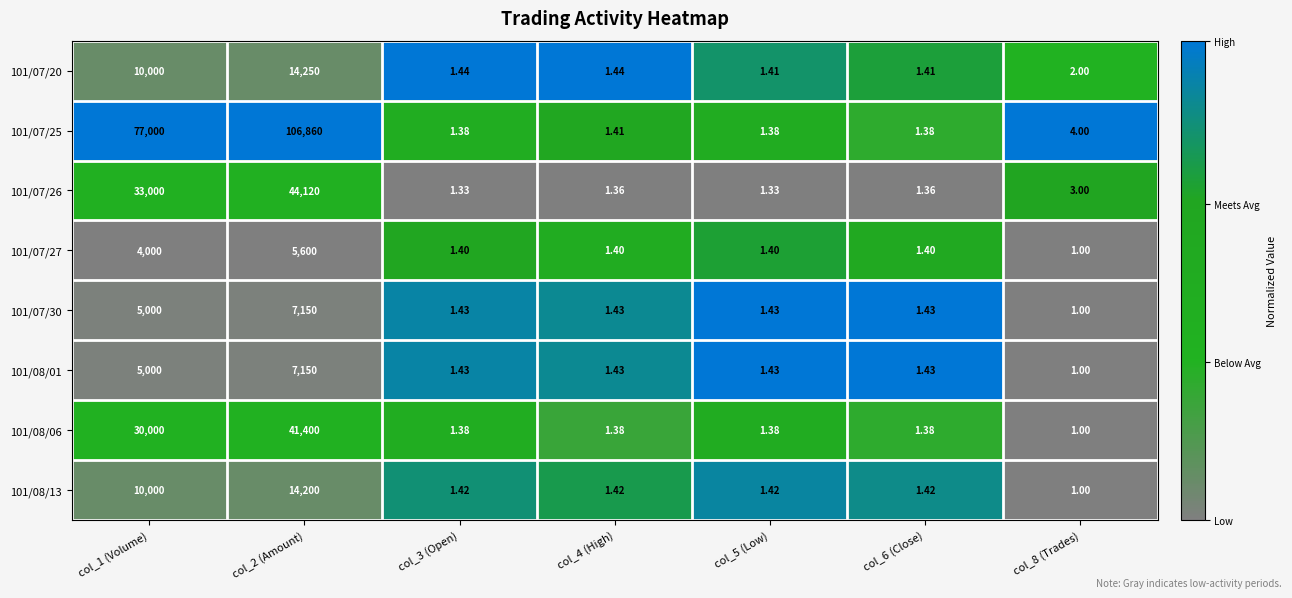

Is the value of 101/07/27 at col_5 (Low) greater than the value of 101/08/13 at col_8 (Trades)?

Yes